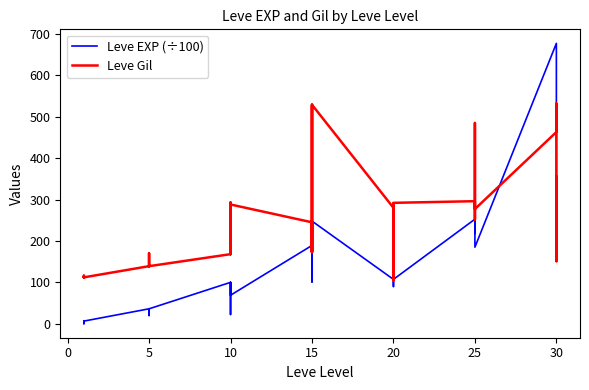

What is the value of the Leve EXP (÷100) point at the 16th from the left?

6.3